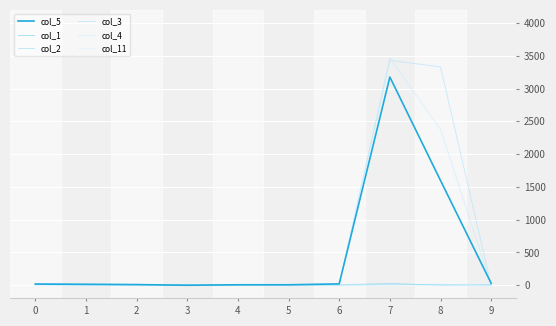

Rank the series by their maximum value, from highest to lowest.

col_4, col_3, col_5, col_1, col_2, col_11